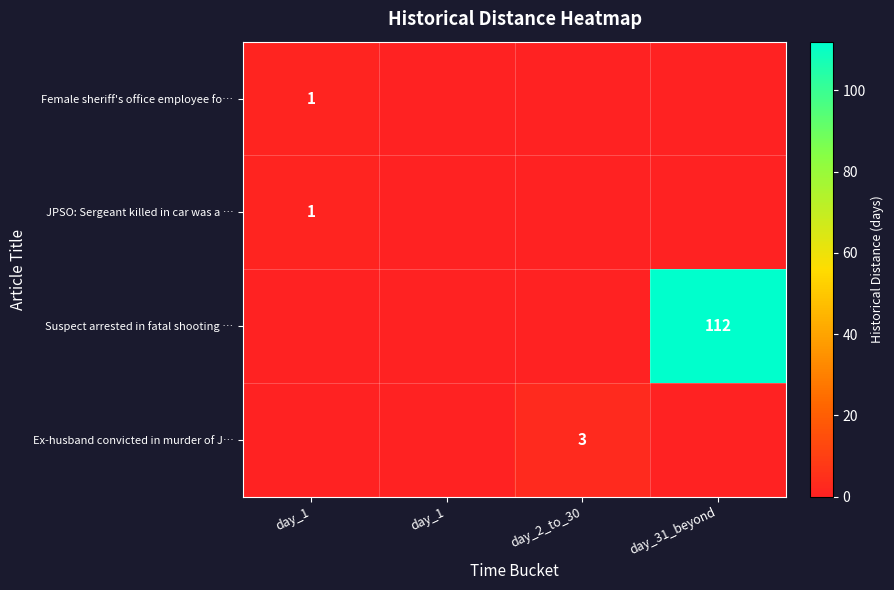

What is the sum of all JPSO: Sergeant killed in car was a … values?

1